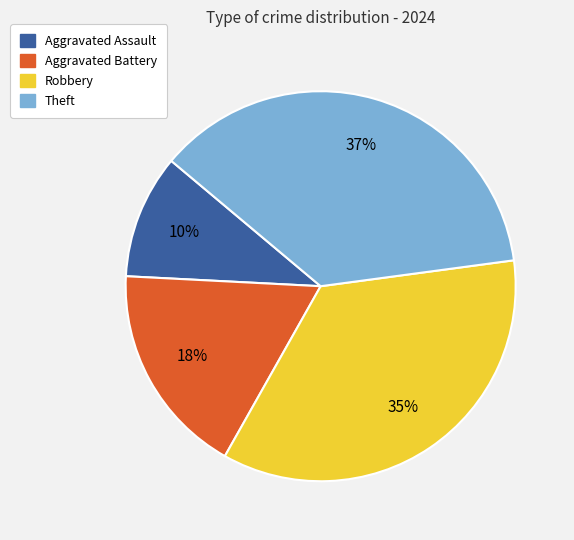

Is Aggravated Battery the majority of the pie?

No